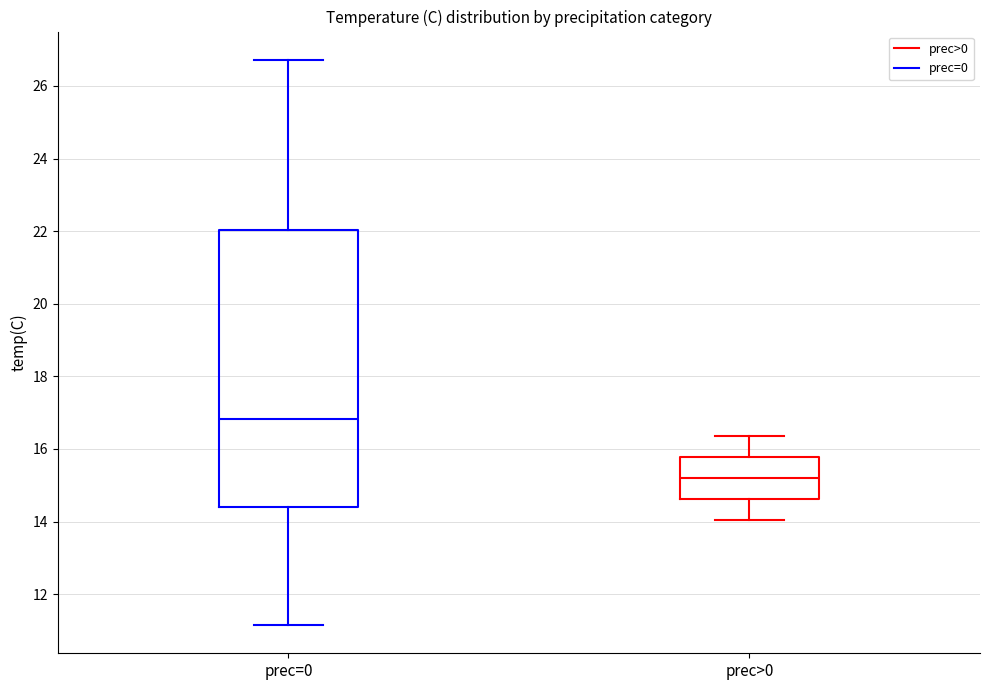

Reading left to right, read every box against the y-axis: the position of its median line, the range the box covers, and the ends of its whiskers. The values are not printed on the chart, so give them approximately, as read against the axis.

prec=0: median 16.8, box 14.4 to 22.0, whiskers 11.2 to 26.8
prec>0: median 15.2, box 14.6 to 15.8, whiskers 14.0 to 16.4